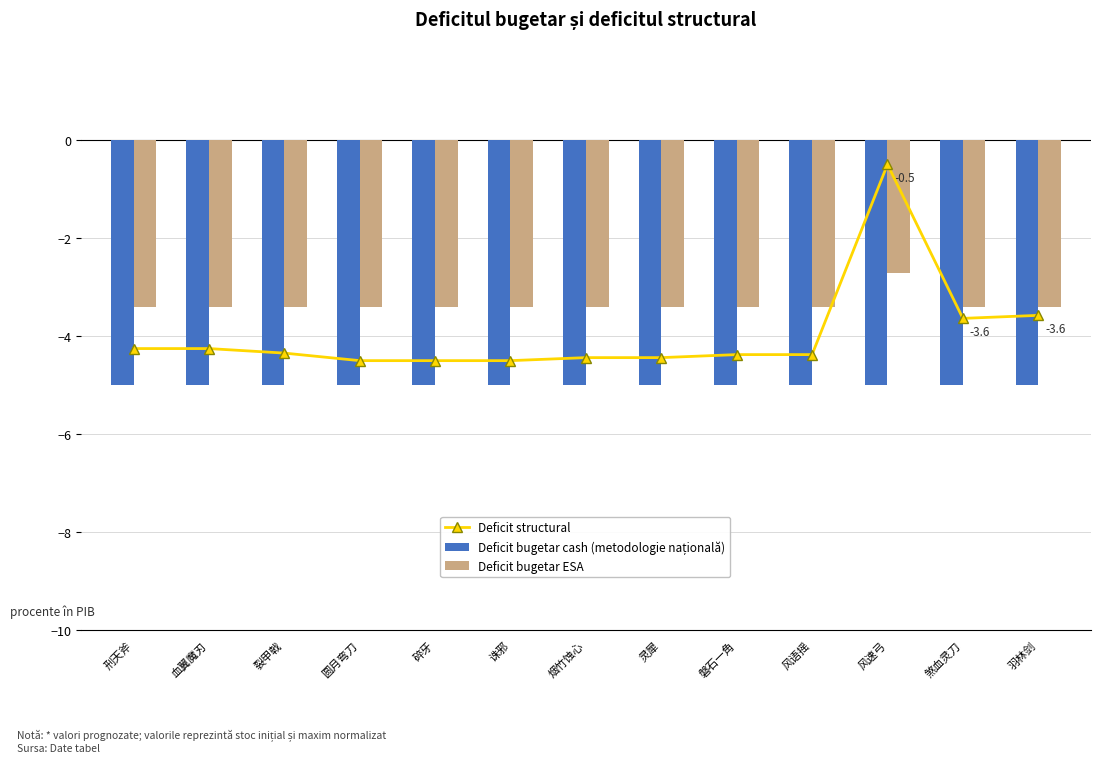

What is the total value across all series at 风语摇?

-12.8